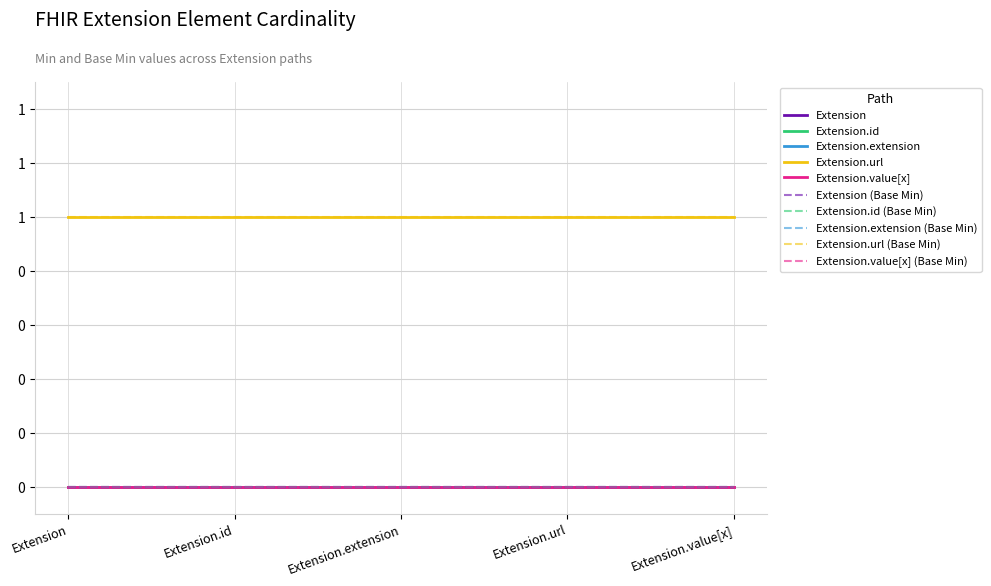

Reading left to right, transcribe all the data shown in this chart.

Extension: 0	0	0	0	0
Extension.id: 0	0	0	0	0
Extension.extension: 0	0	0	0	0
Extension.url: 1	1	1	1	1
Extension.value[x]: 0	0	0	0	0